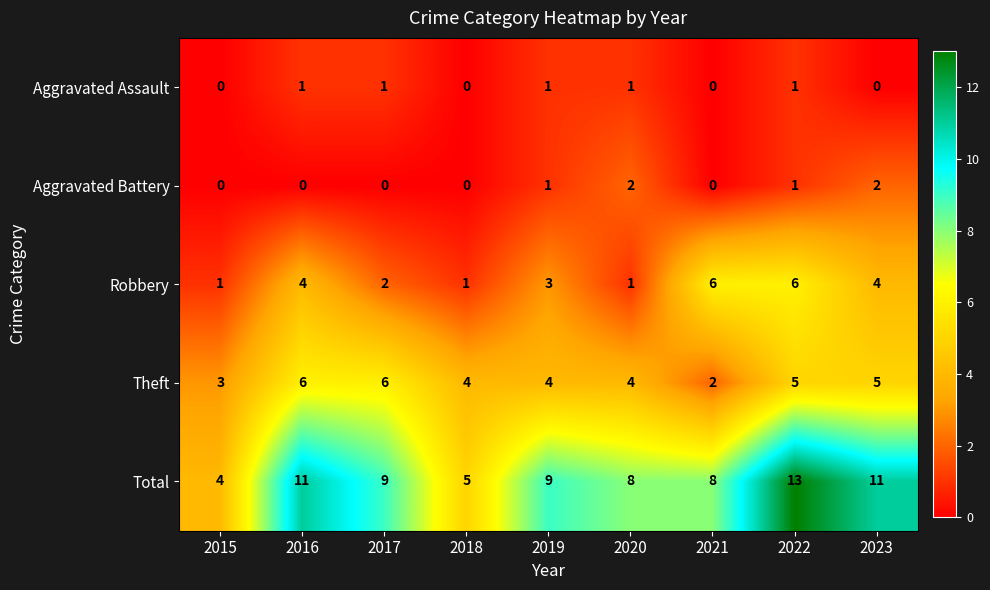

What is the sum of the Total values at 2017 and 2019?

18